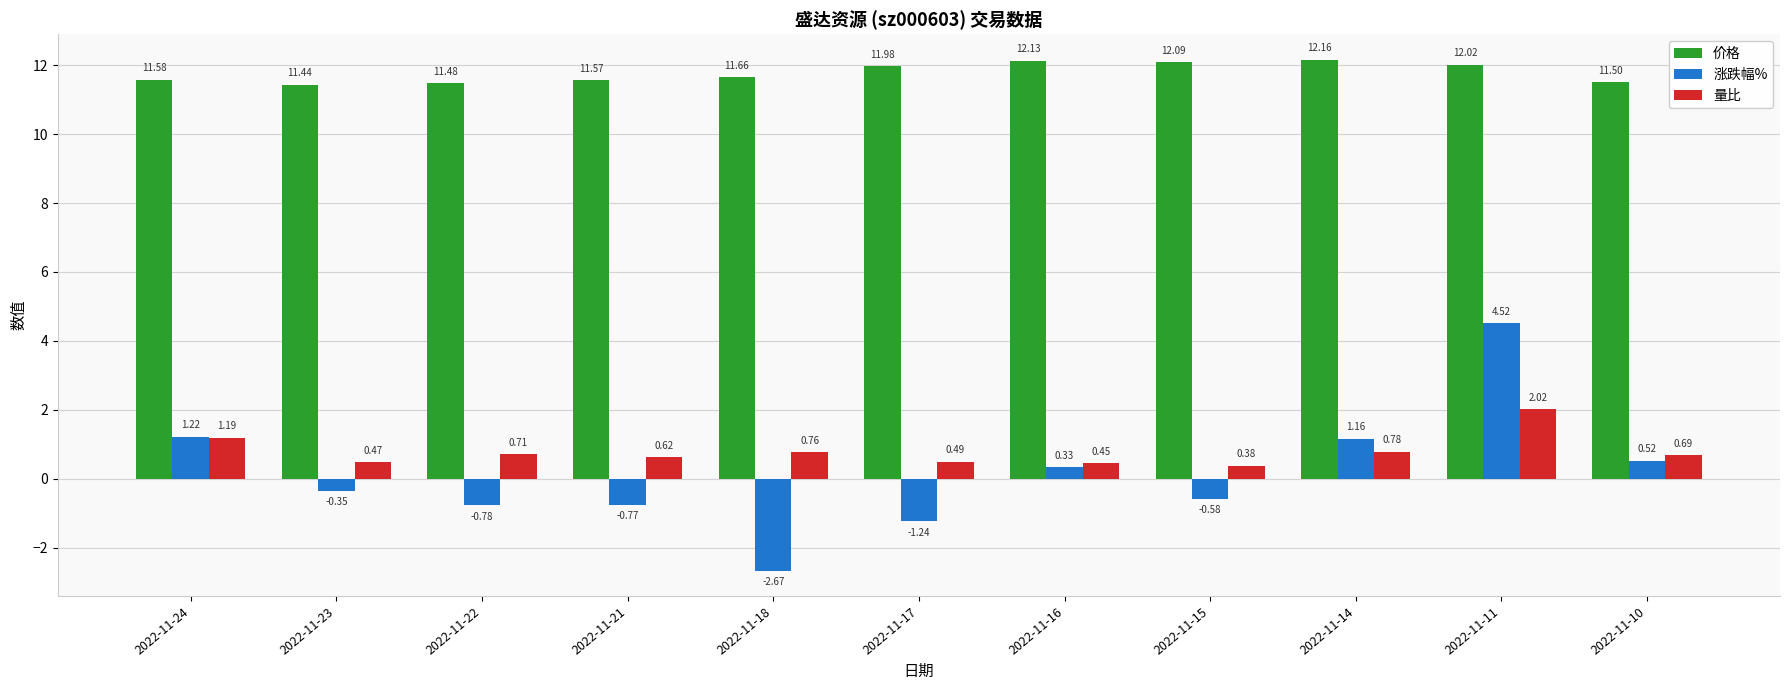

Rank the series at 2022-11-14 from highest to lowest value.

价格, 涨跌幅%, 量比